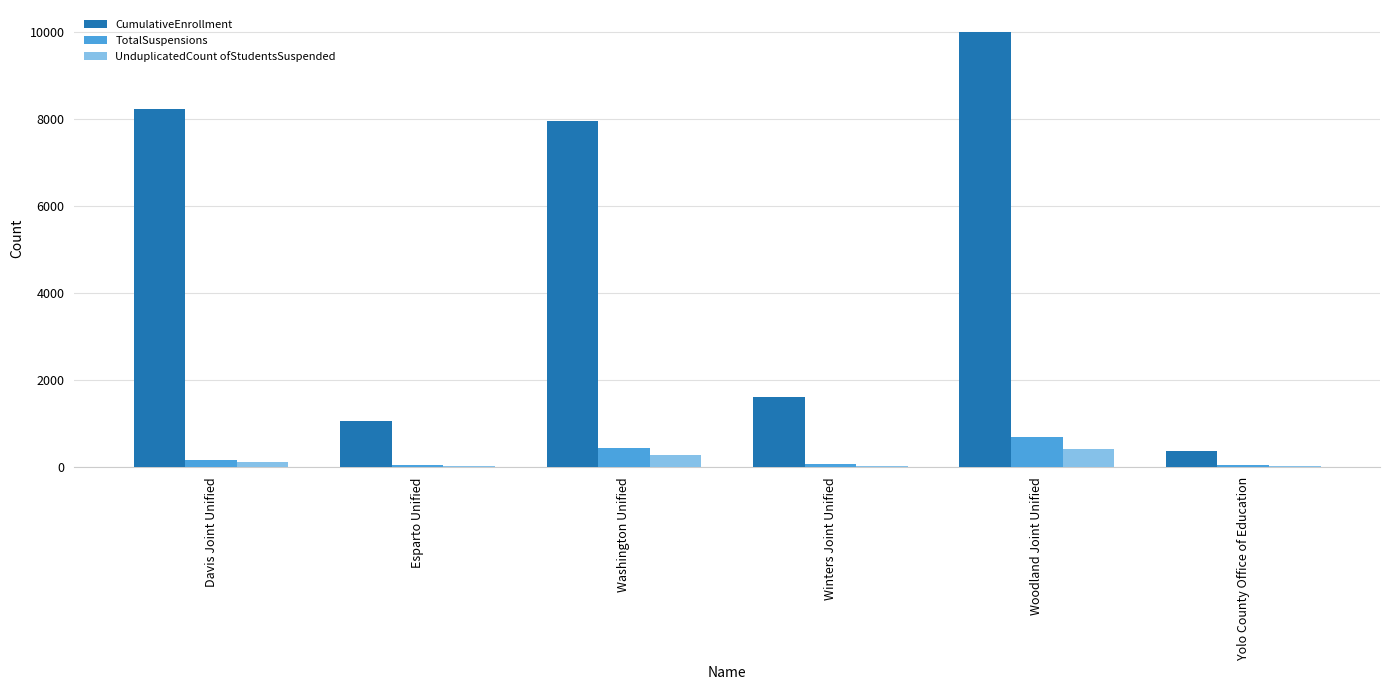

What is the difference between the TotalSuspensions values at Esparto Unified and Woodland Joint Unified?

663